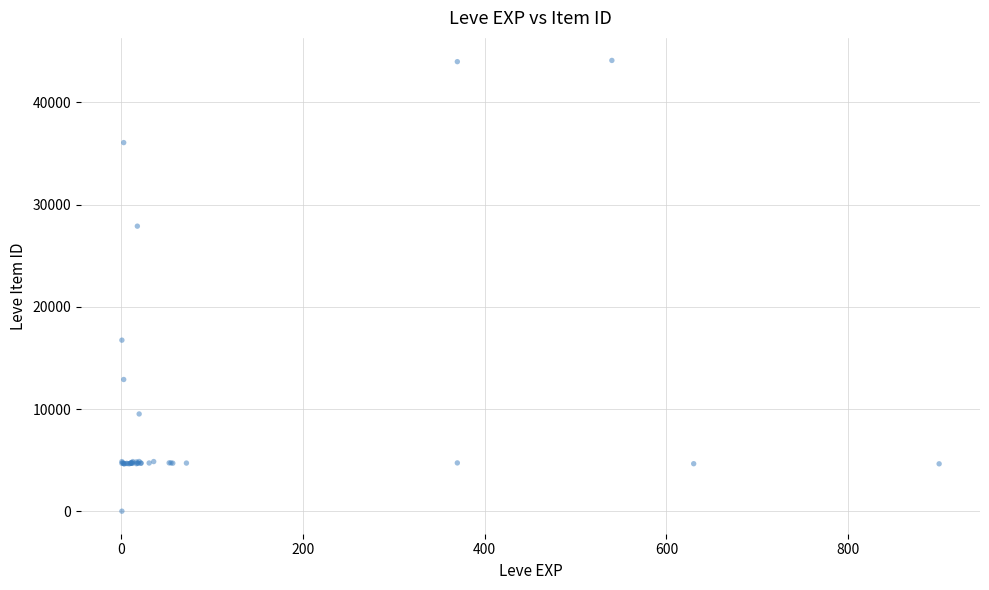

What Y value in the scatter plot is closest to 22050?

16734